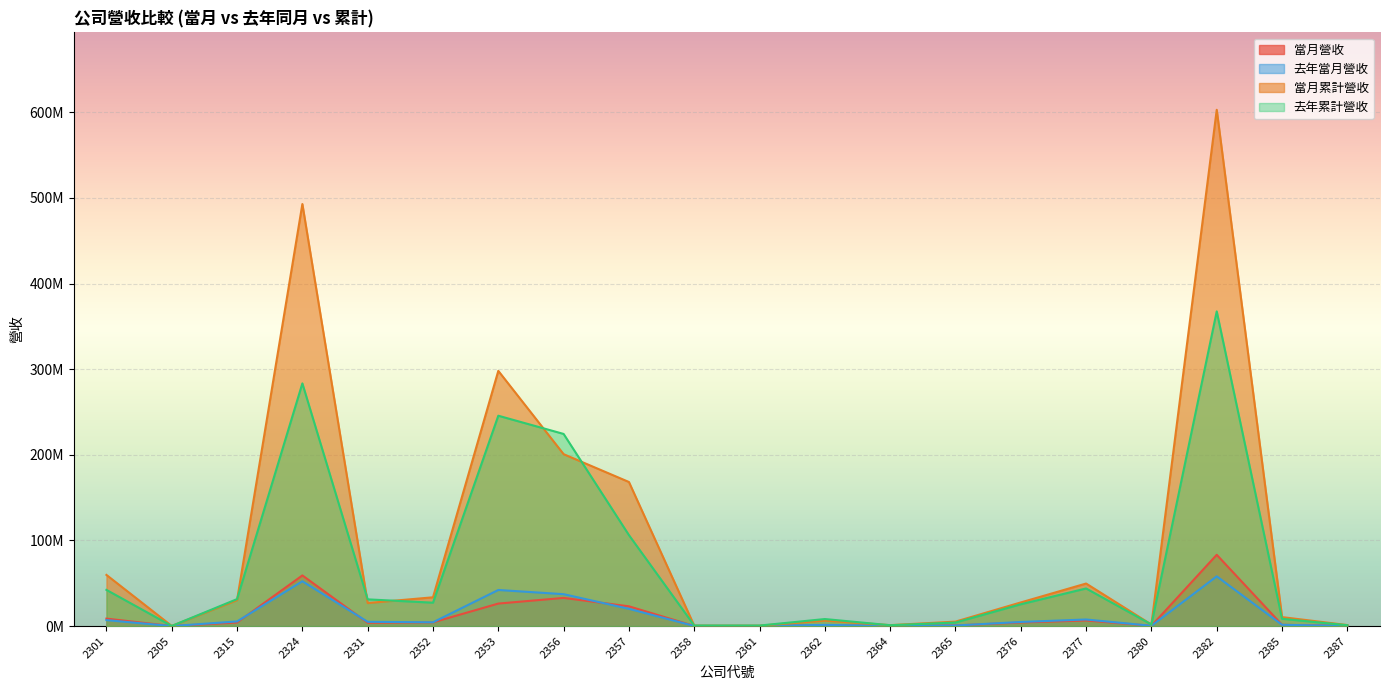

Where does the 去年累計營收 series first go above 27308897?

2301